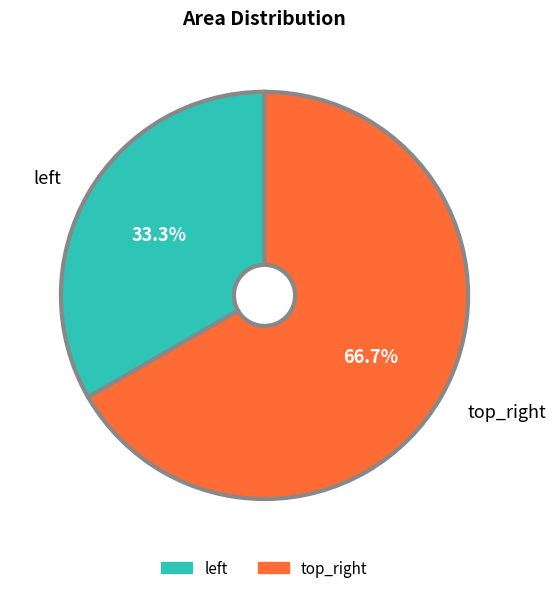

Rank the categories by value from highest to lowest.

top_right, left